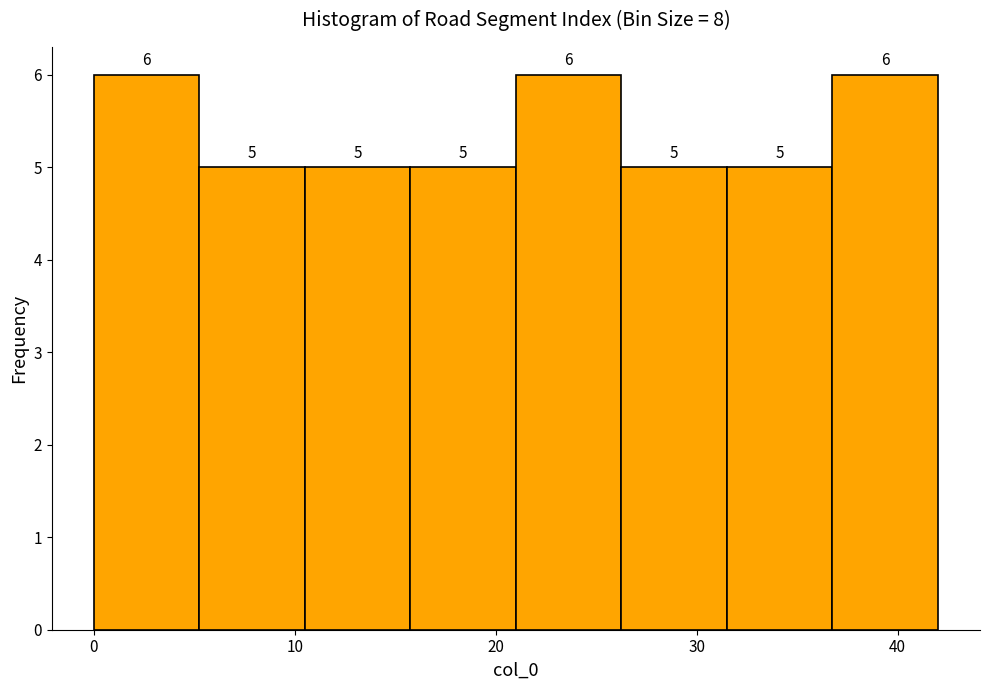

Reading left to right, transcribe this chart: for each bar, give the range it covers on the x-axis and its height. The bar edges are not printed on the chart, so give them approximately, as read against the axis.

0 to 5: 6
5 to 11: 5
11 to 16: 5
16 to 21: 5
21 to 26: 6
26 to 32: 5
32 to 37: 5
37 to 42: 6